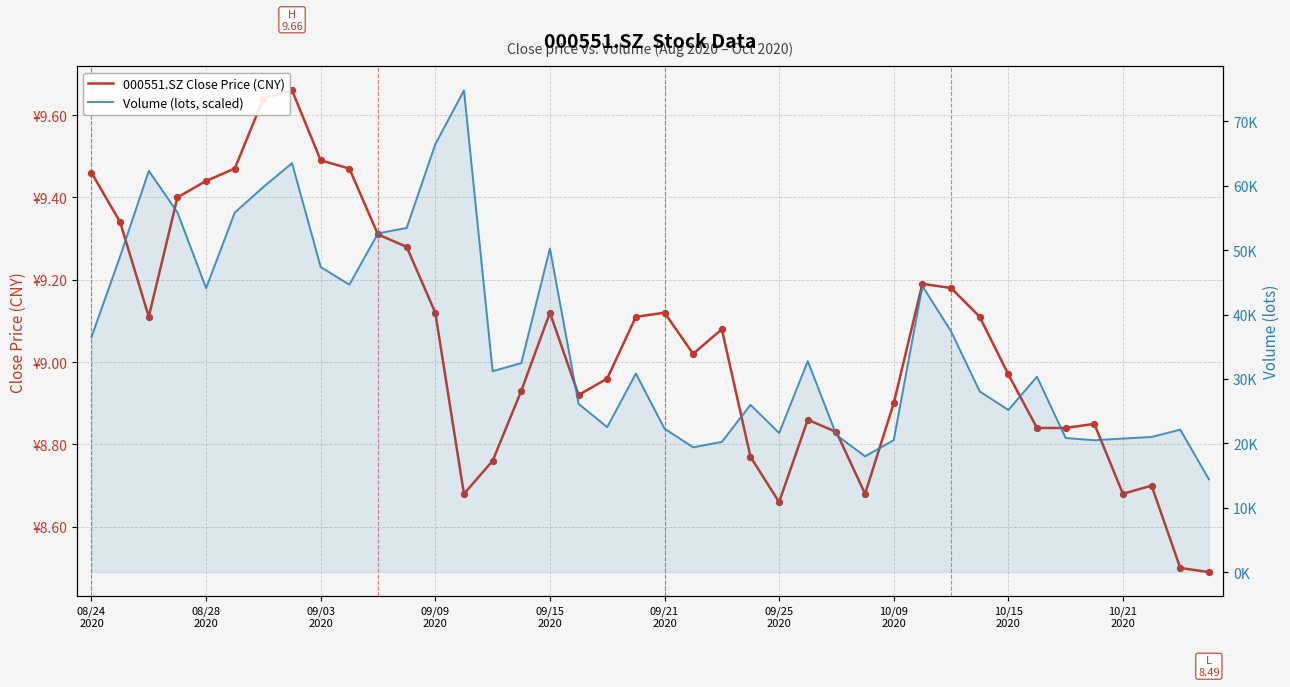

Is the value of 000551.SZ Close Price (CNY) at 09/03
2020 greater than the value of Volume (lots, scaled) at 14?

No